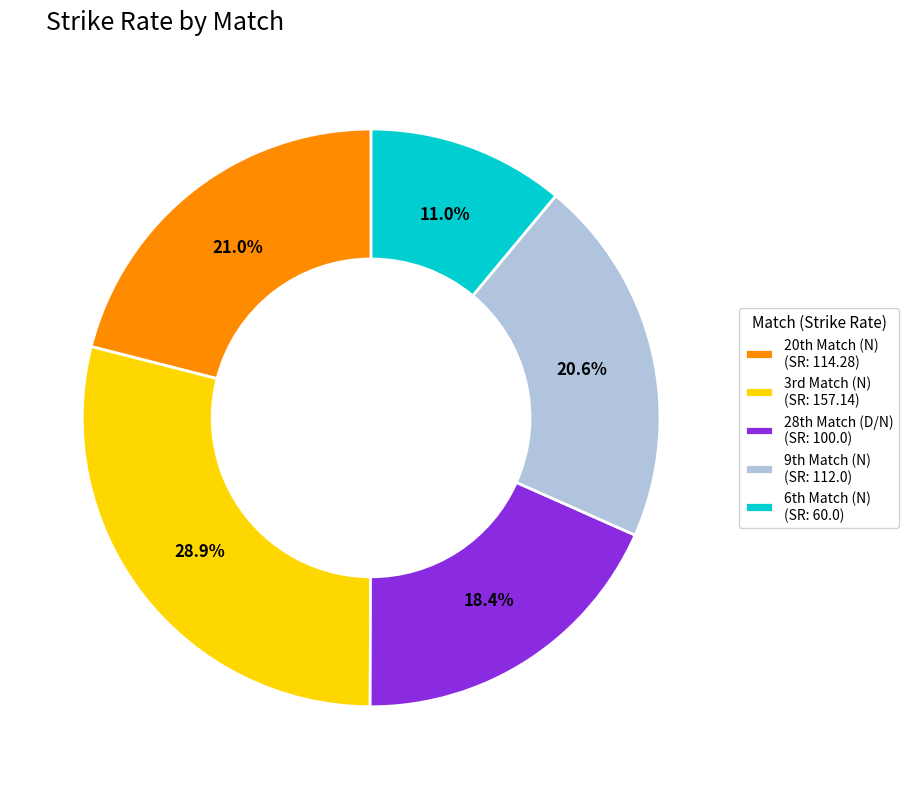

Count the number of slices in the pie.

5